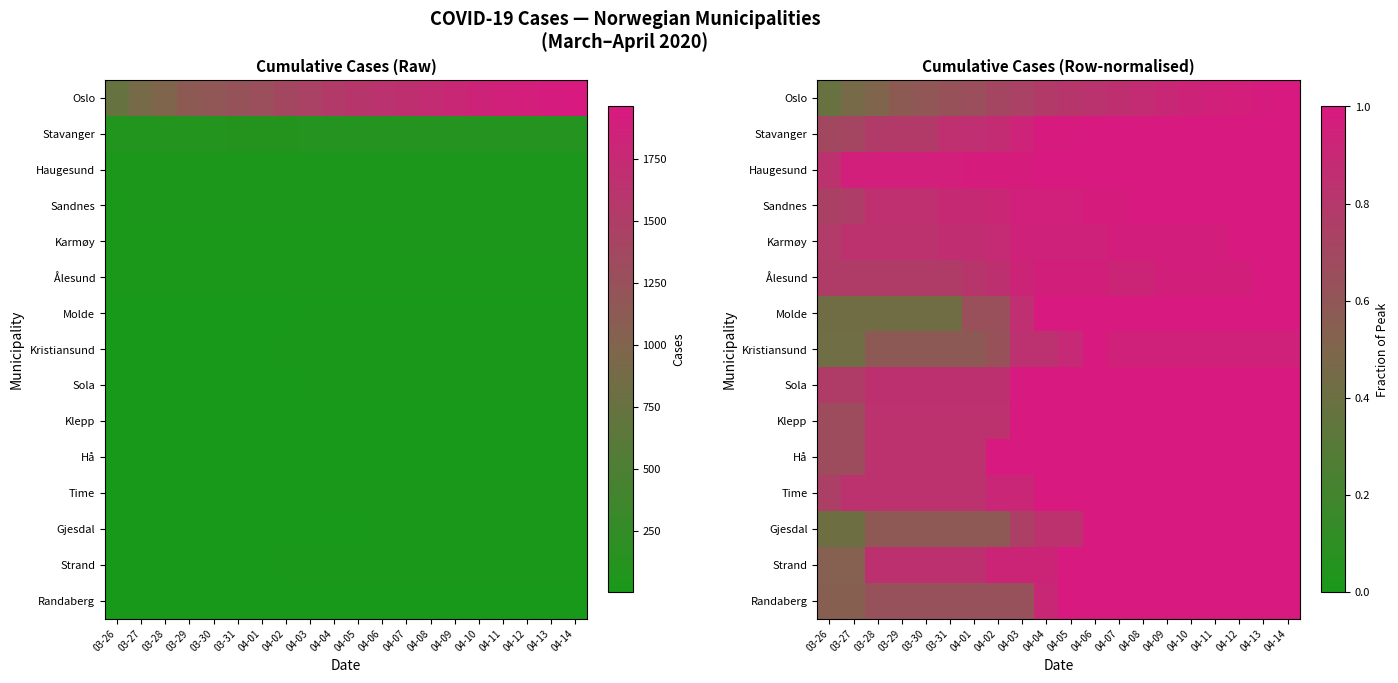

What is the difference between the highest and lowest values at 04-05?

0.2